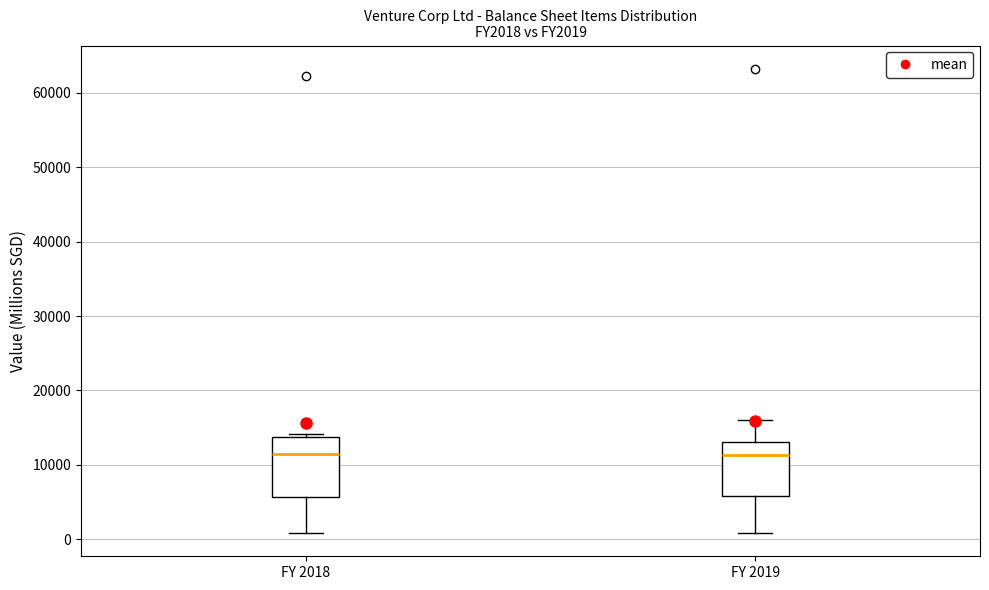

Where is the upper edge of the box for FY 2018 on the y-axis? The values are not printed on the chart, so give them approximately, as read against the axis.

14000